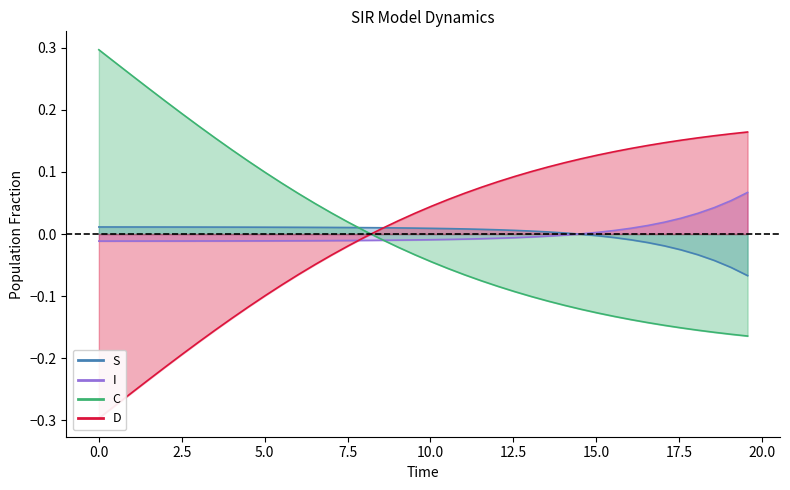

True or false: C has more than 1 points higher than both neighbors.

False